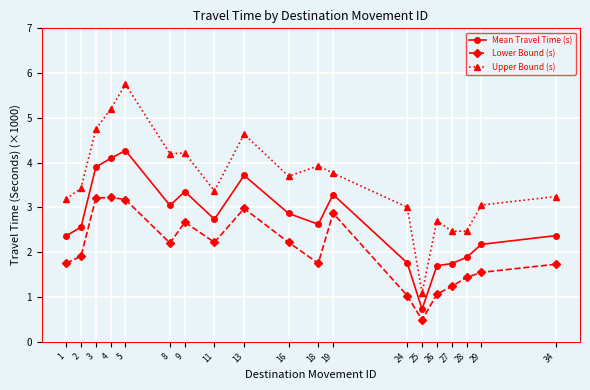

At which label is Mean Travel Time (s) closest to 2?

28